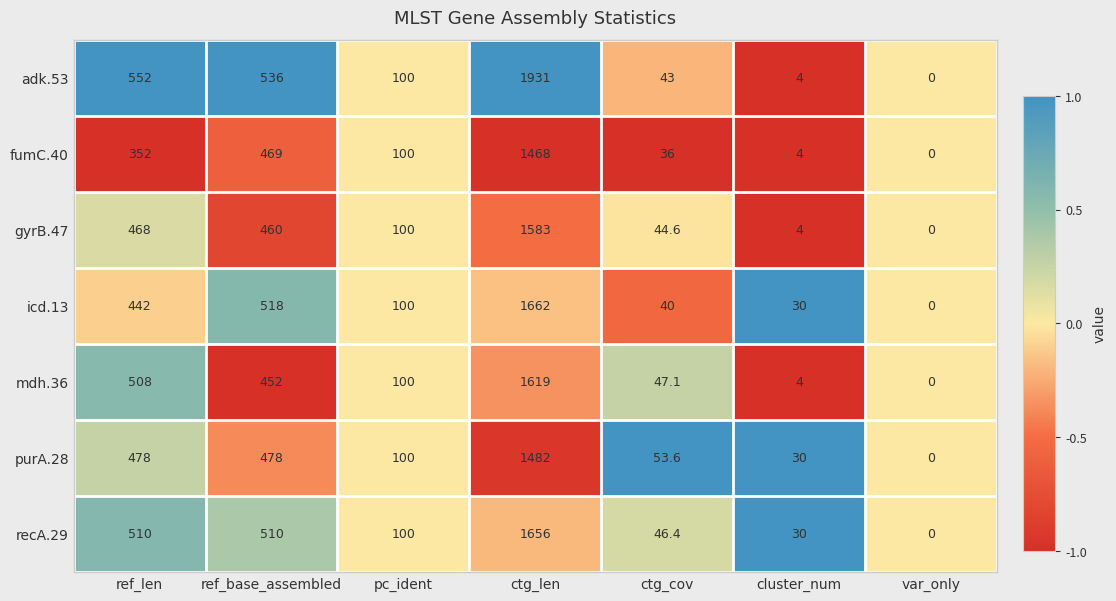

What is the smallest value displayed?

0.0